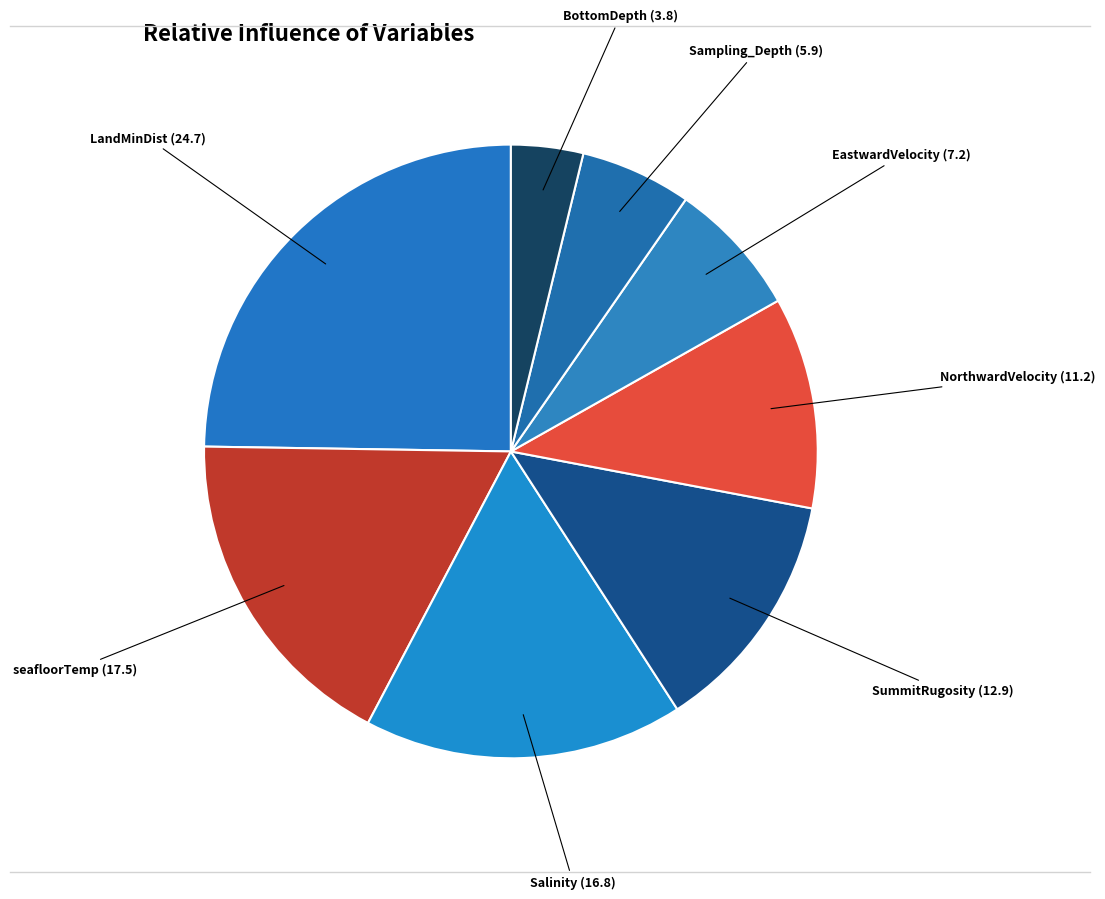

How many slices are in this pie chart?

8